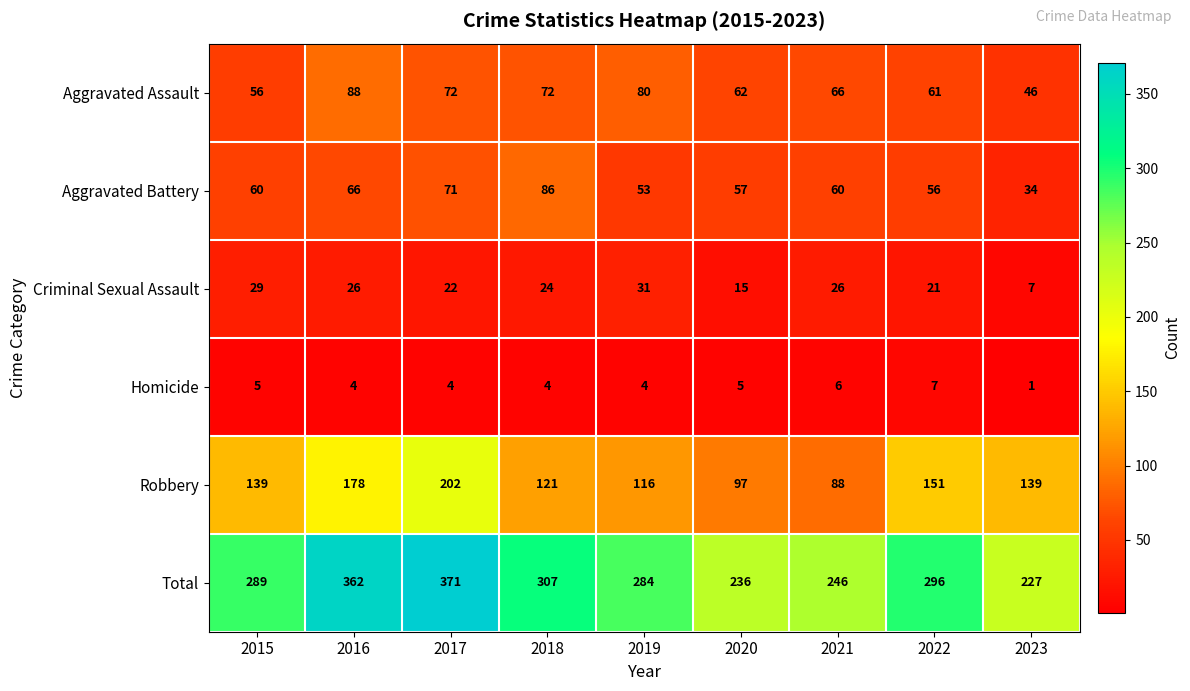

Which label corresponds to the largest value in the chart?

2017